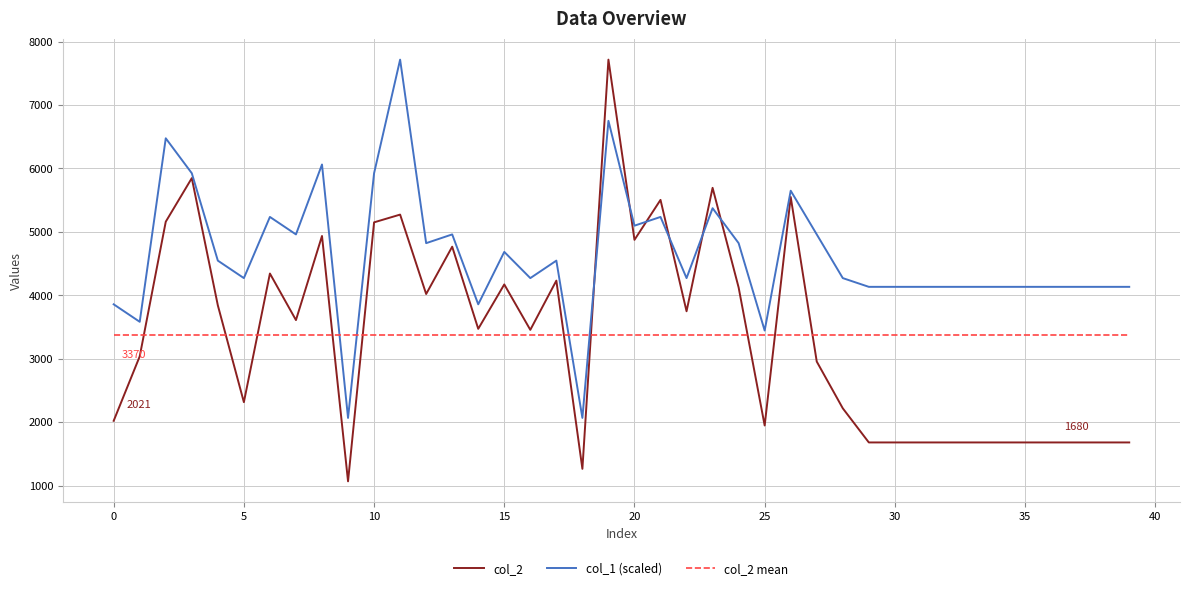

True or false: col_2 mean and col_2 cross at least once.

True